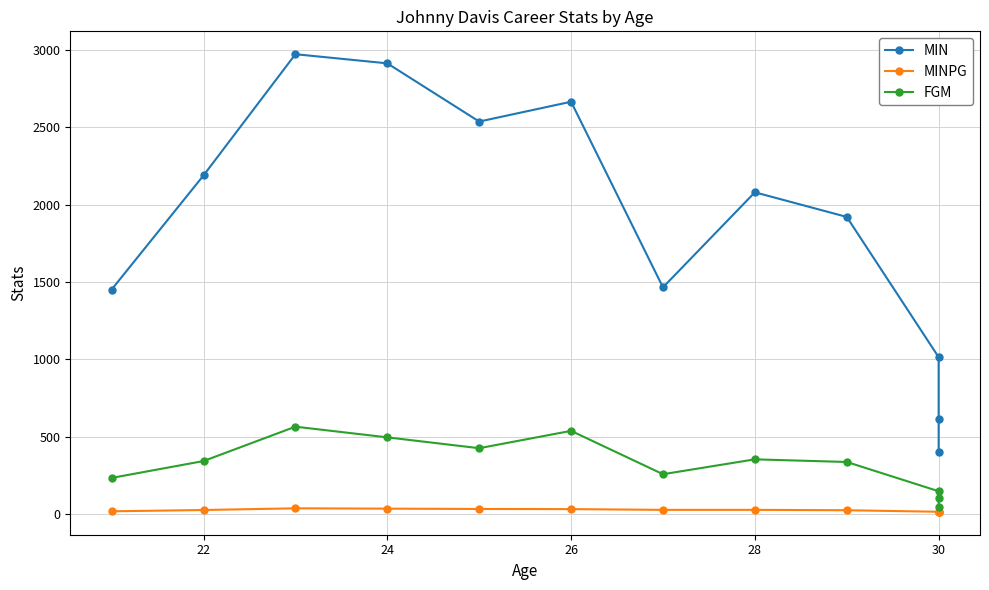

In MIN, how many points are lower than both neighbors (excluding endpoints)?

2